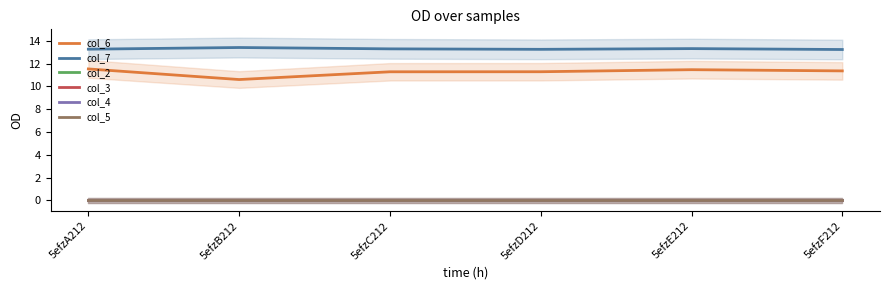

At which label does col_5 reach its minimum?

5efzA212